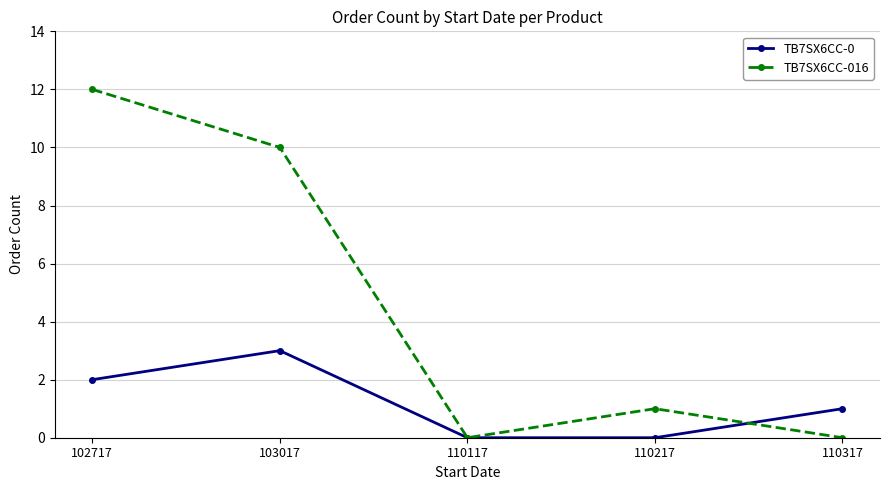

Which category has the highest value across all series?

102717